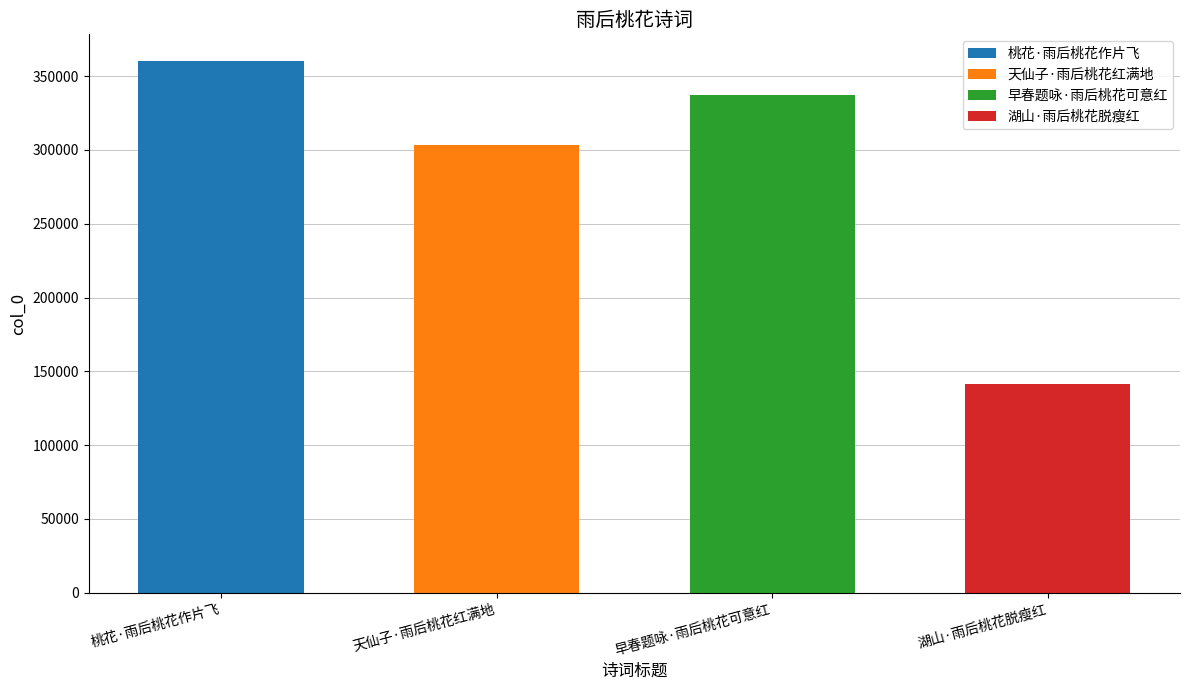

Is it true that the value at 桃花·雨后桃花作片飞 is 149684?

False